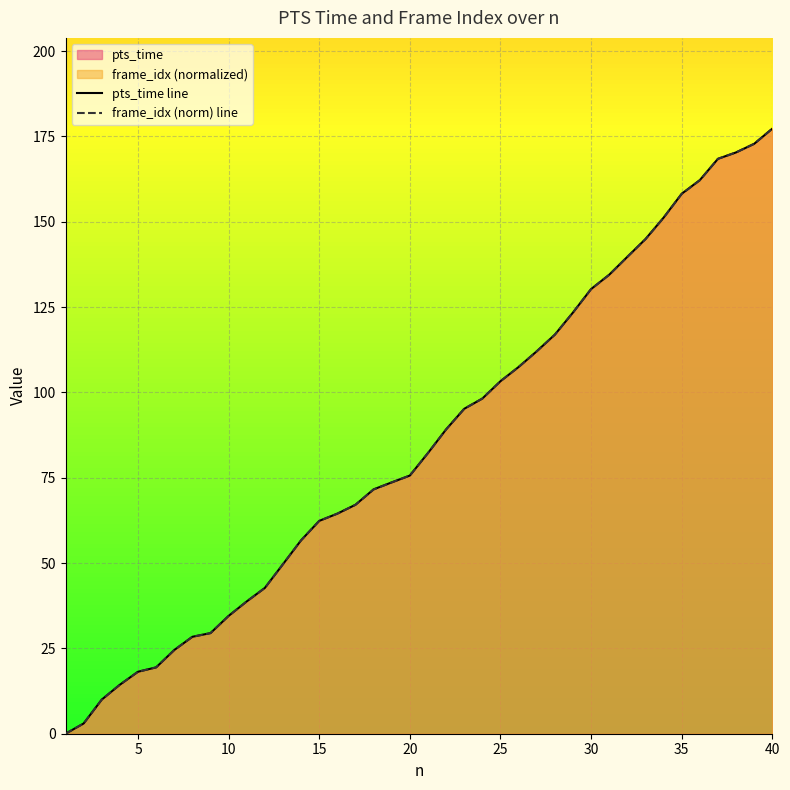

What is the greatest value displayed?

177.3